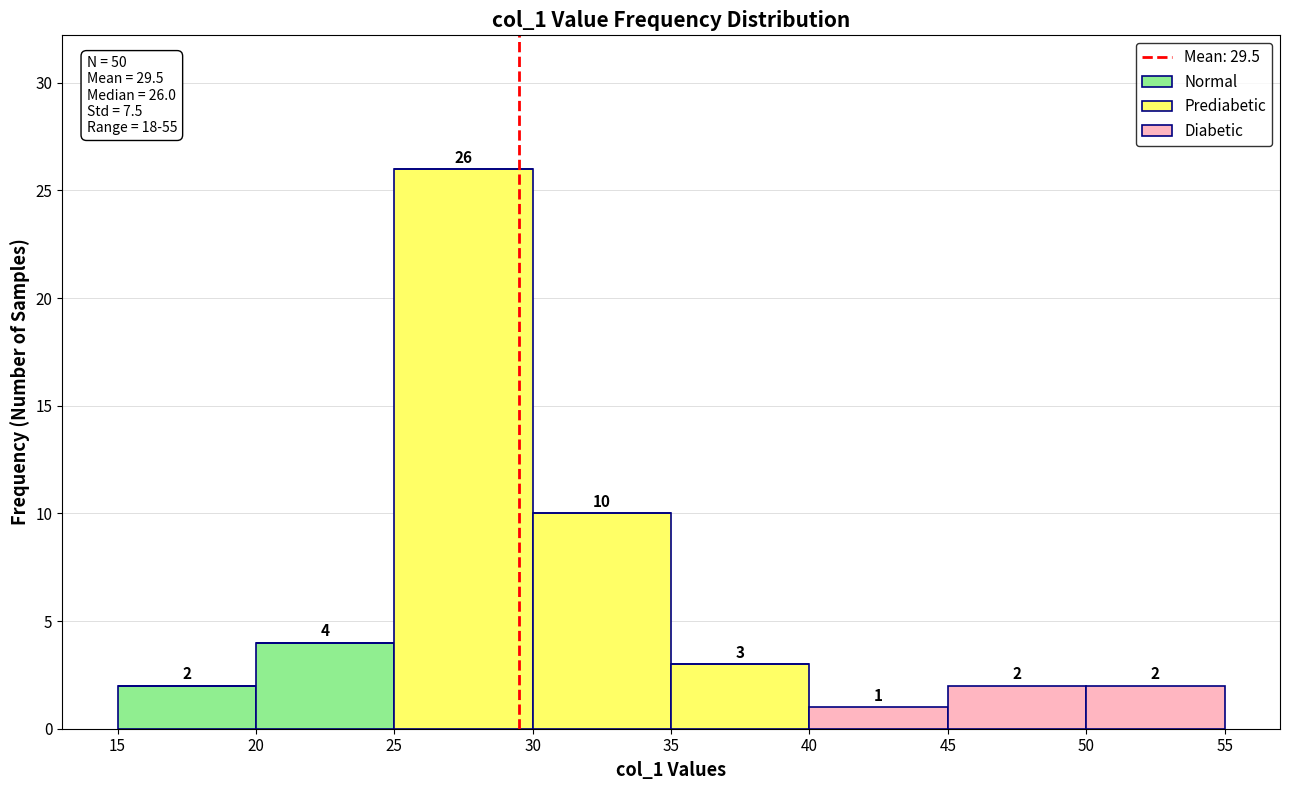

Which range on the x-axis has the tallest stacked bar (by total height)?

25 to 30